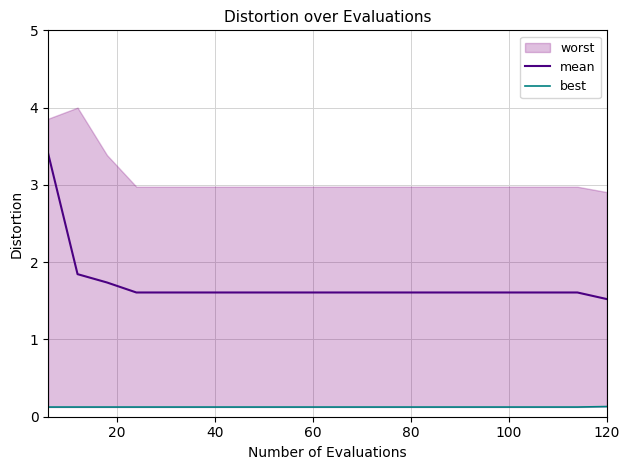

True or false: mean has more than 1 interior local peaks.

False